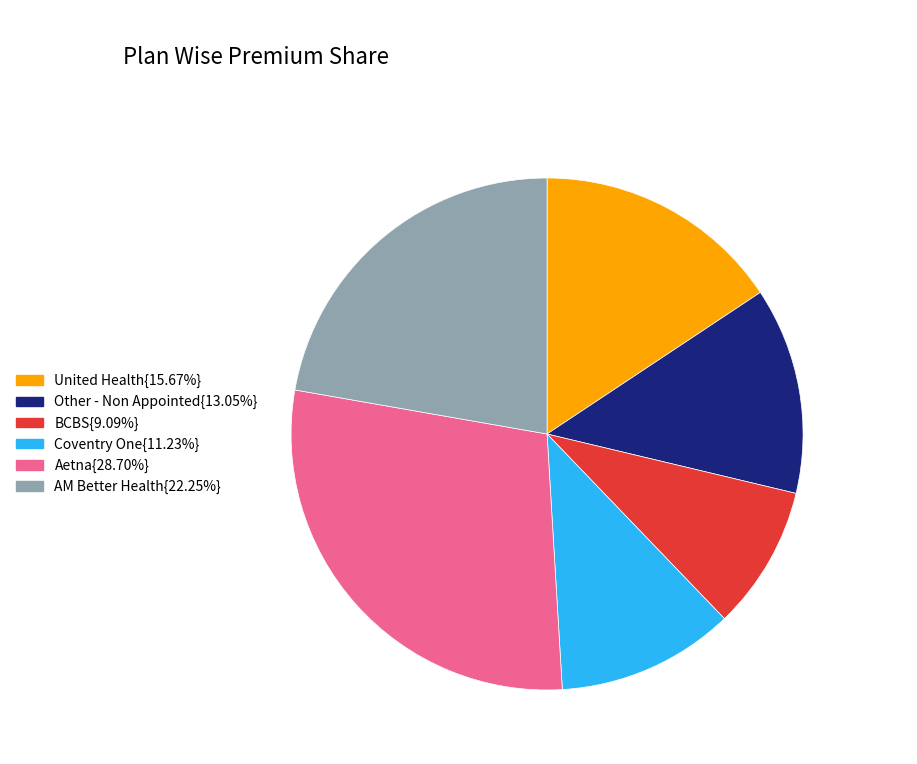

Does any single category account for the majority?

No